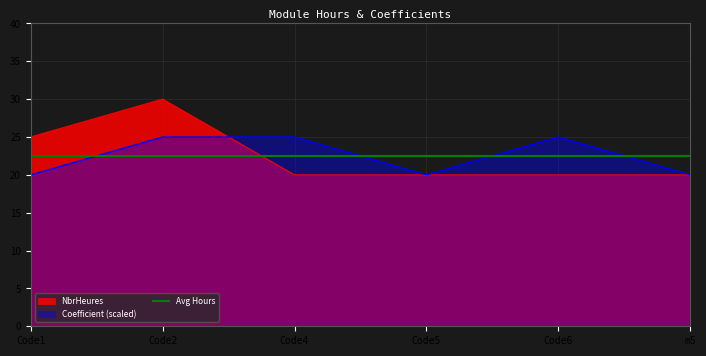

Which label corresponds to the largest value in the chart?

Code2